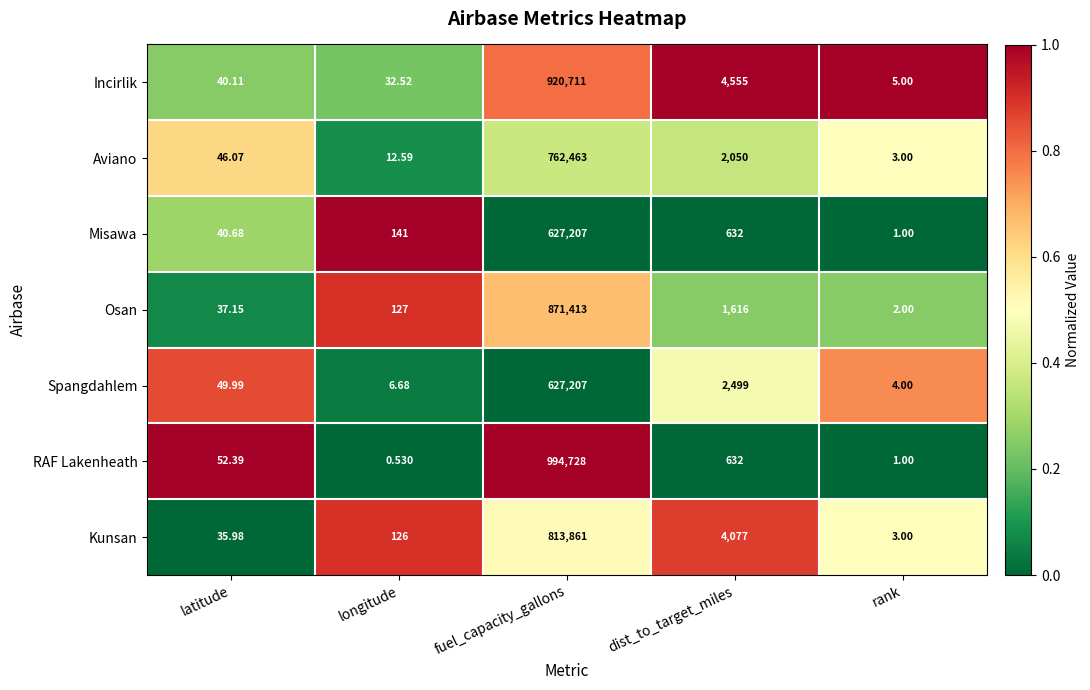

At which label does RAF Lakenheath reach its minimum?

longitude